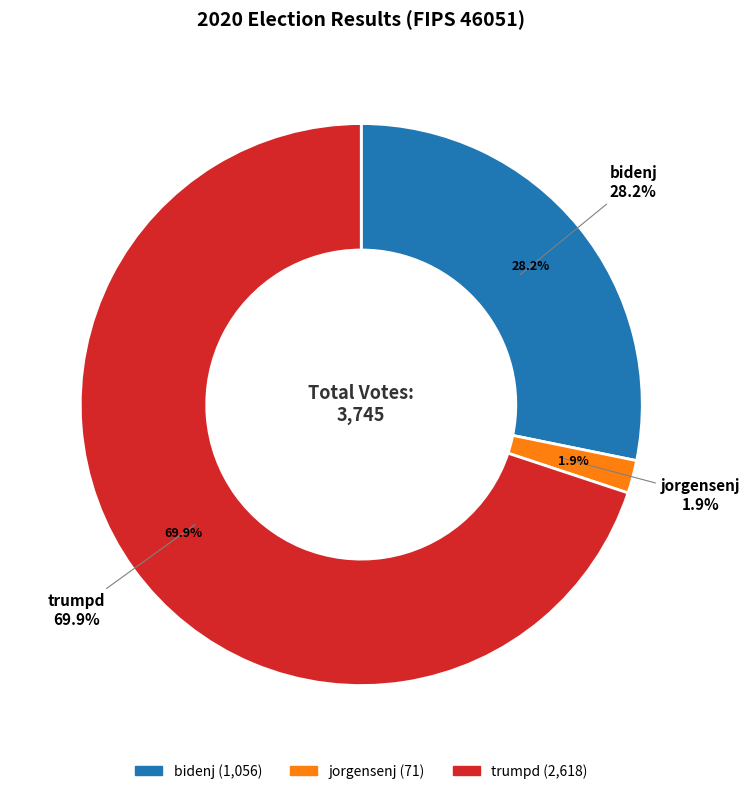

What percentage is the jorgensenj slice, to the nearest percent?

2%